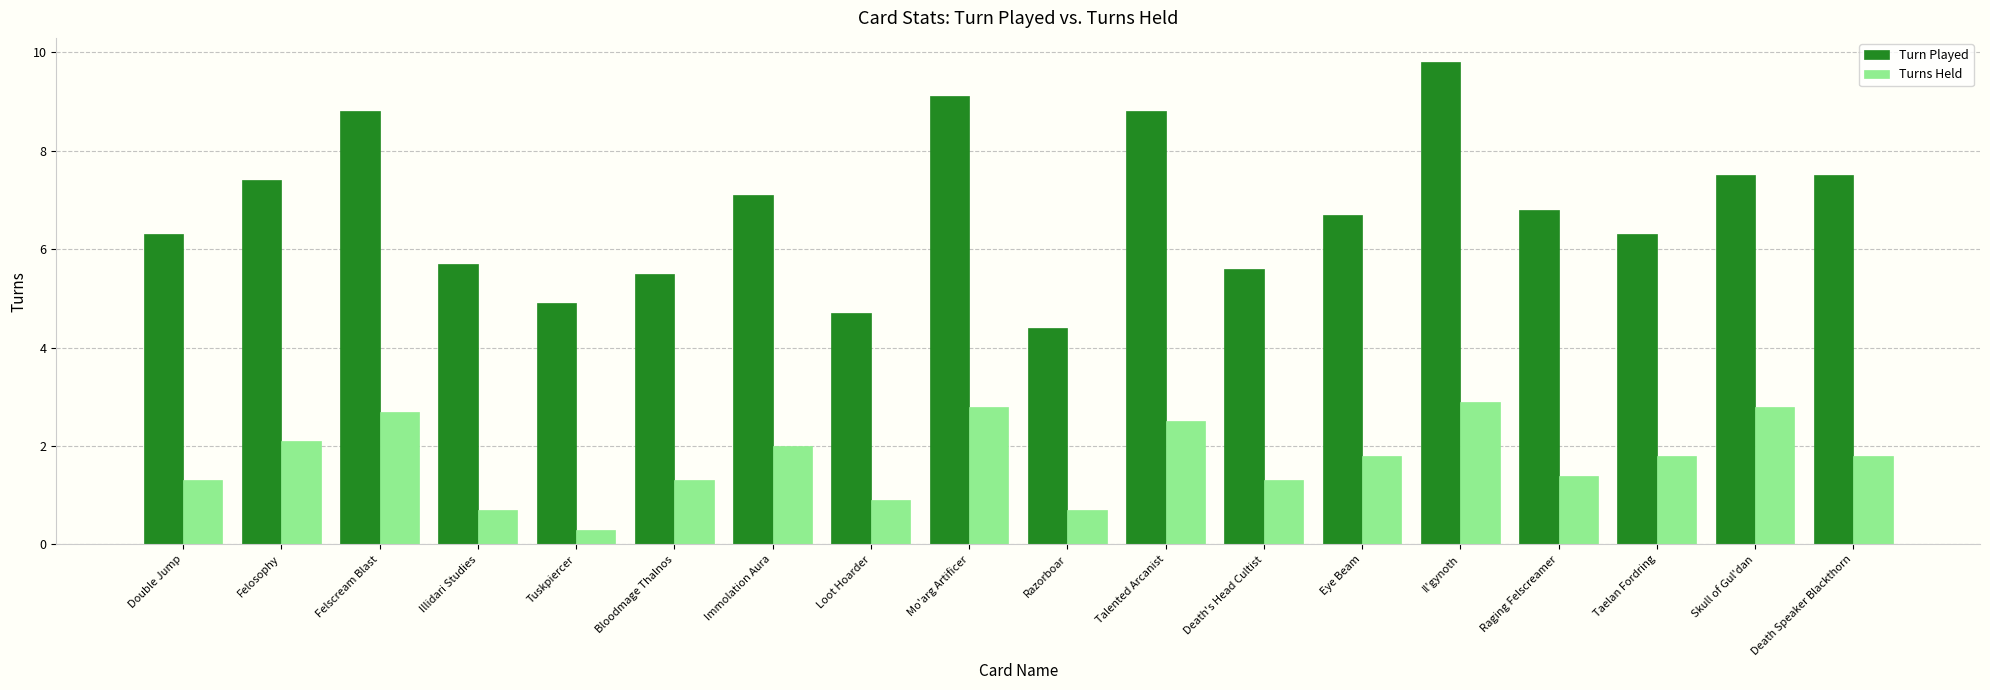

Is the value of Turn Played at Double Jump greater than the value of Turns Held at Mo'arg Artificer?

Yes